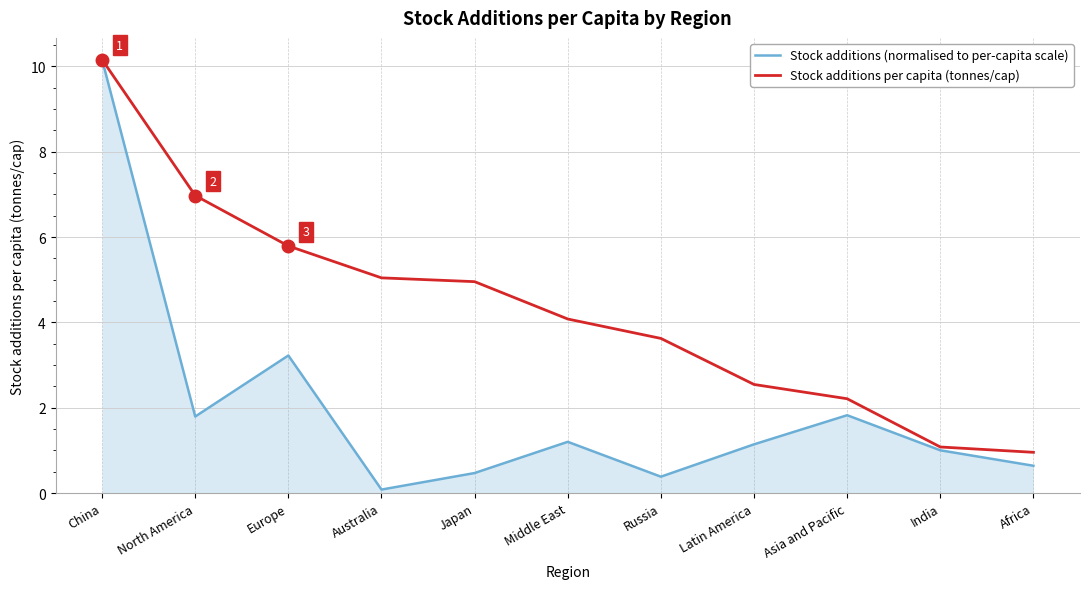

The Stock additions per capita (tonnes/cap) series shows 5.0 at Japan. True or false?

True